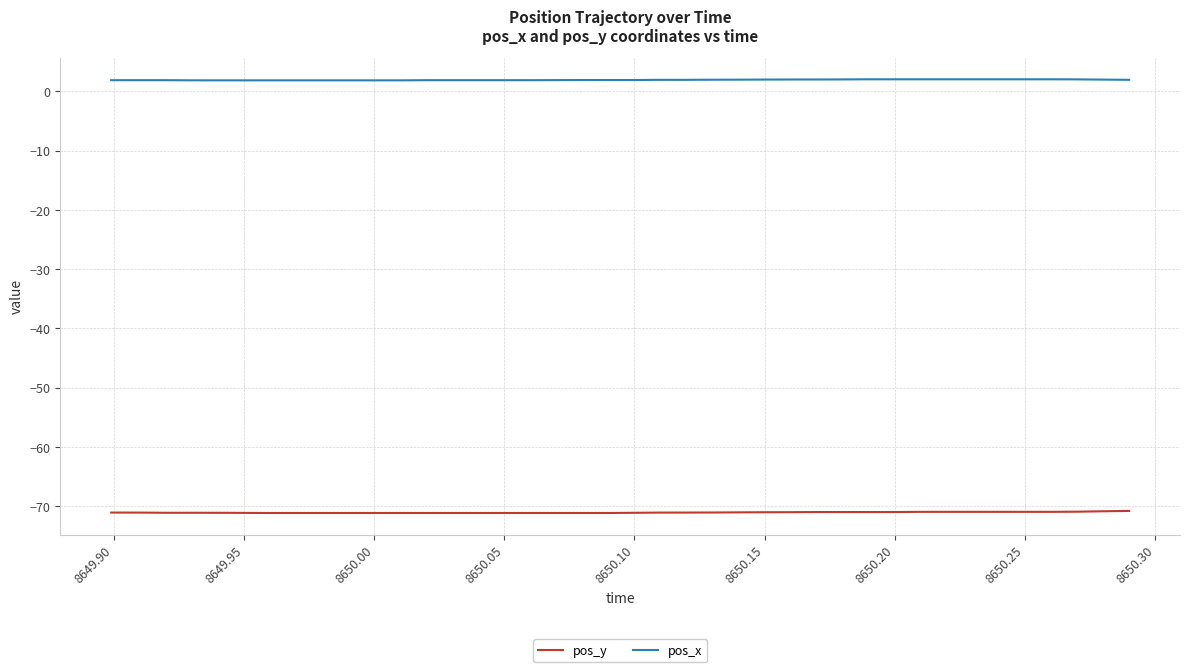

True or false: pos_y and pos_x cross at least once.

False